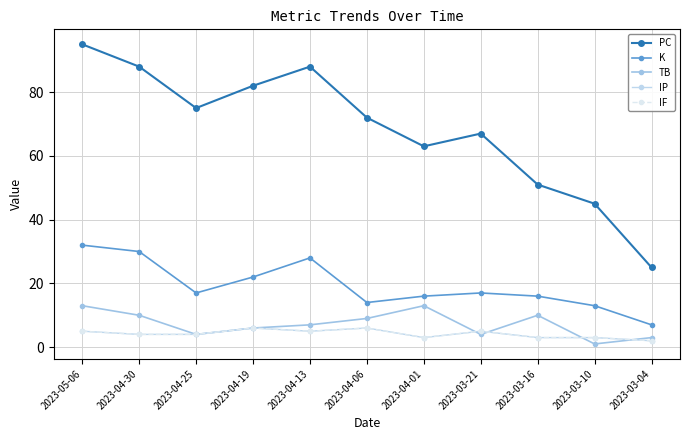

Is this an area chart (filled region under the line)?

No